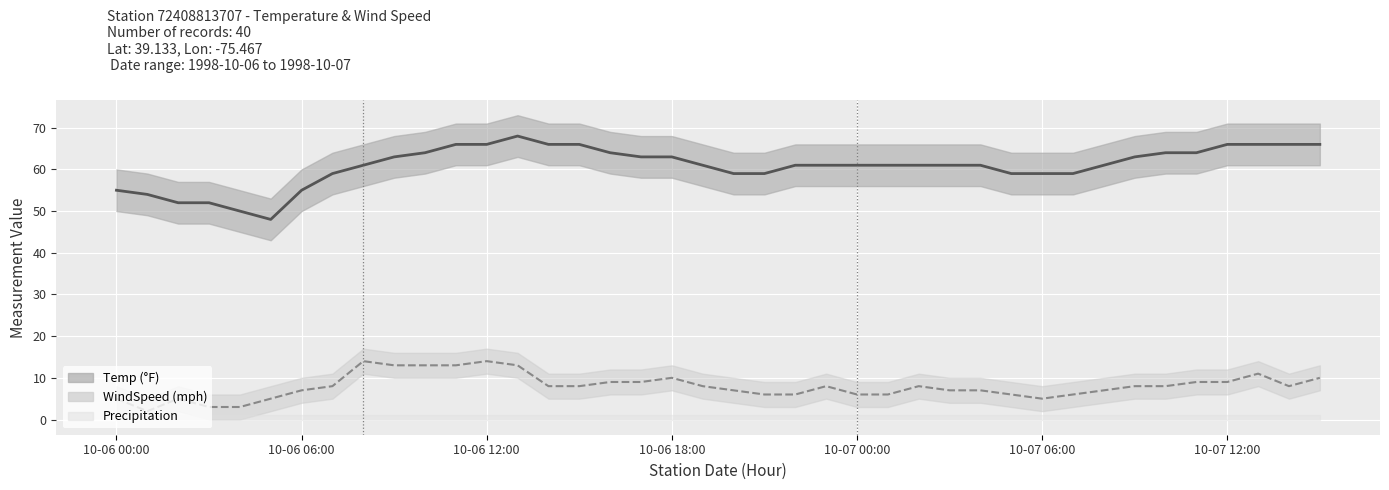

Count the number of categories in the chart.

40